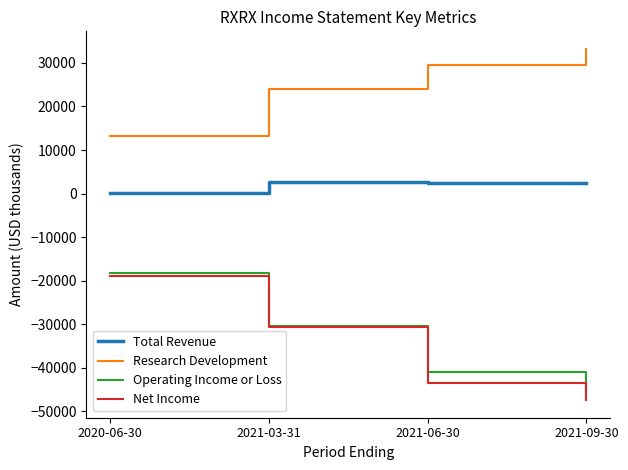

Does the chart display data point markers on the line(s)?

No